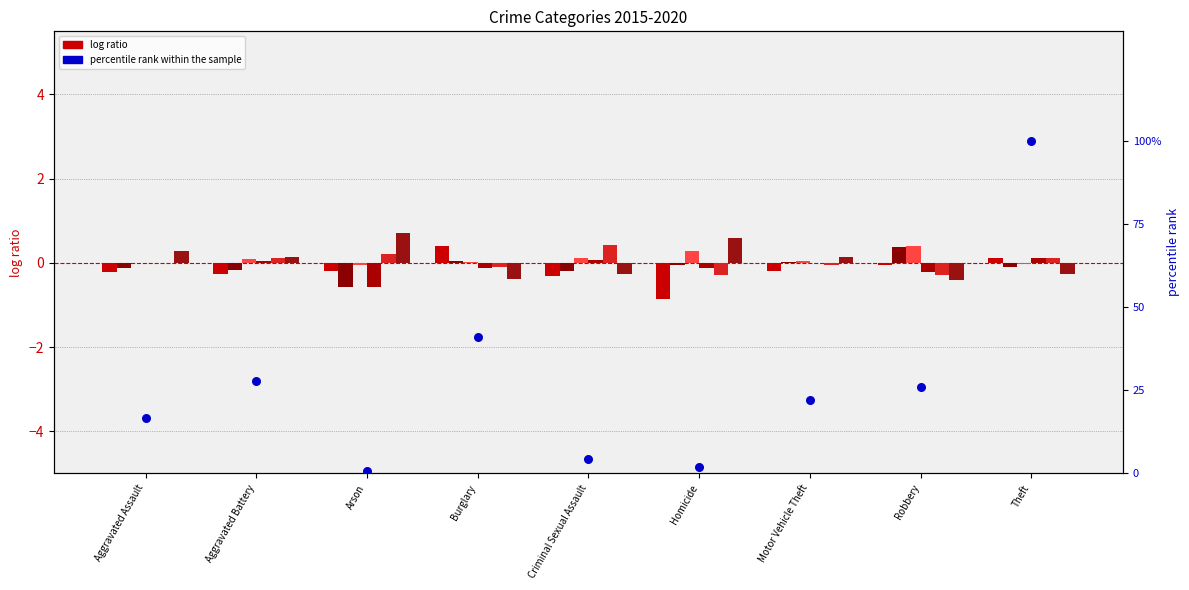

What is the ratio of the value at Theft to the value at Burglary?

2.4